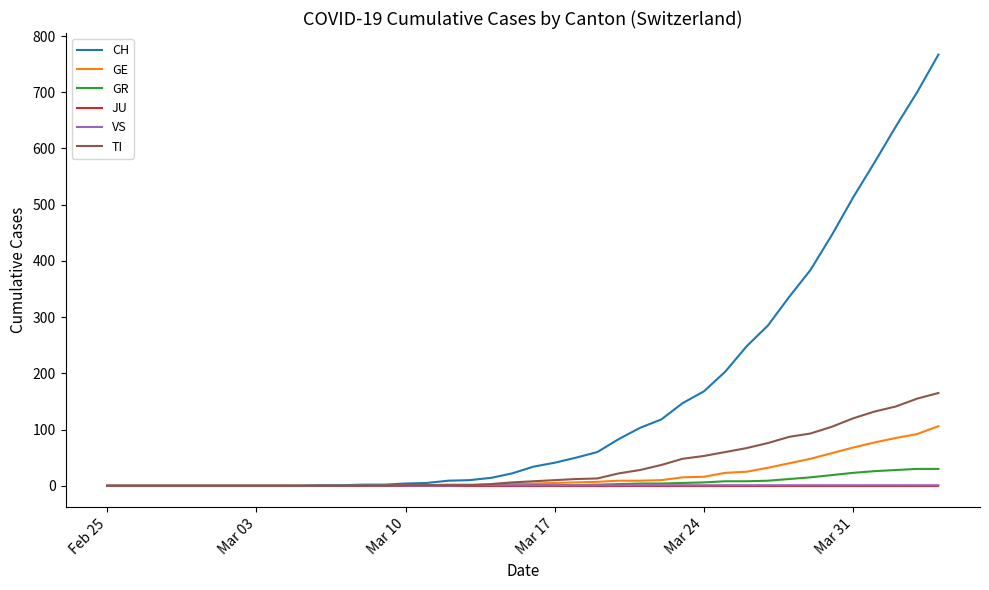

How many lines are shown in the chart?

6